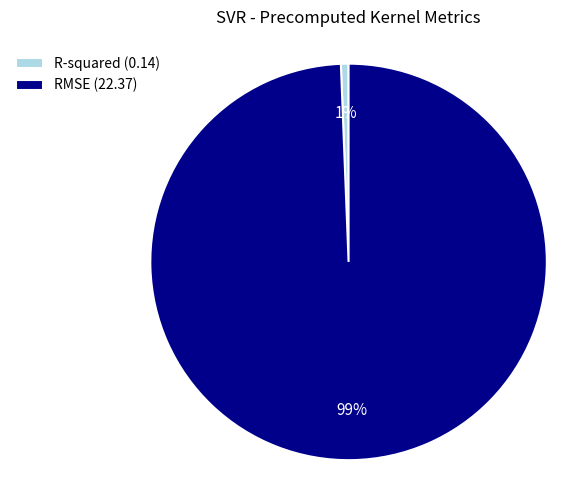

What percentage is the RMSE slice, to the nearest percent?

99%